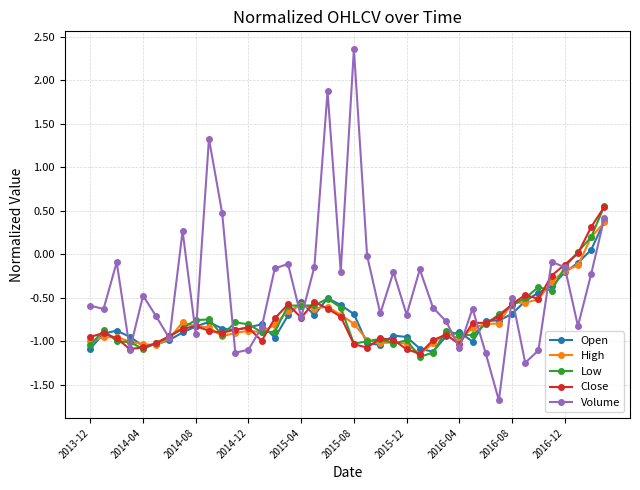

Which series has the widest spread of values?

Volume